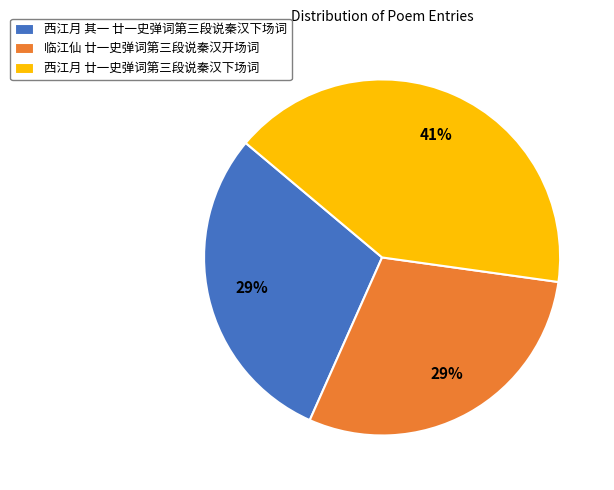

What is the largest slice in the pie chart?

西江月 廿一史弹词第三段说秦汉下场词